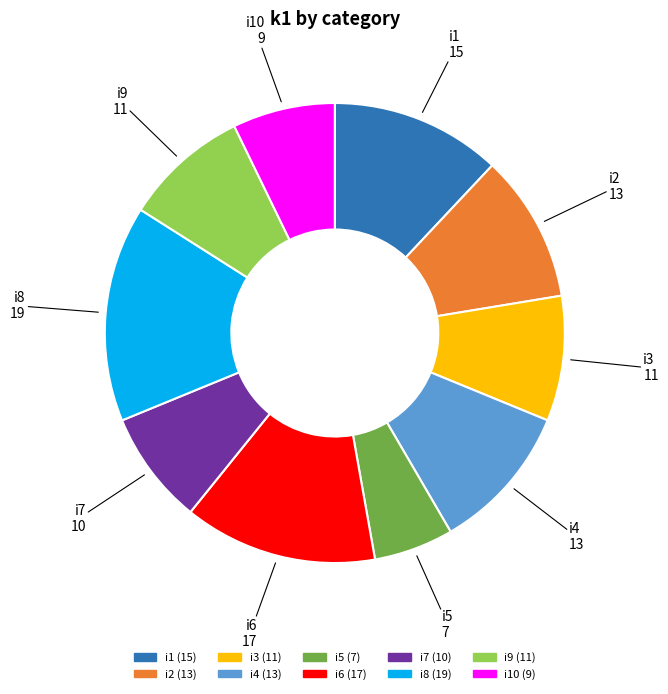

Is there any slice that represents more than half of the pie?

No